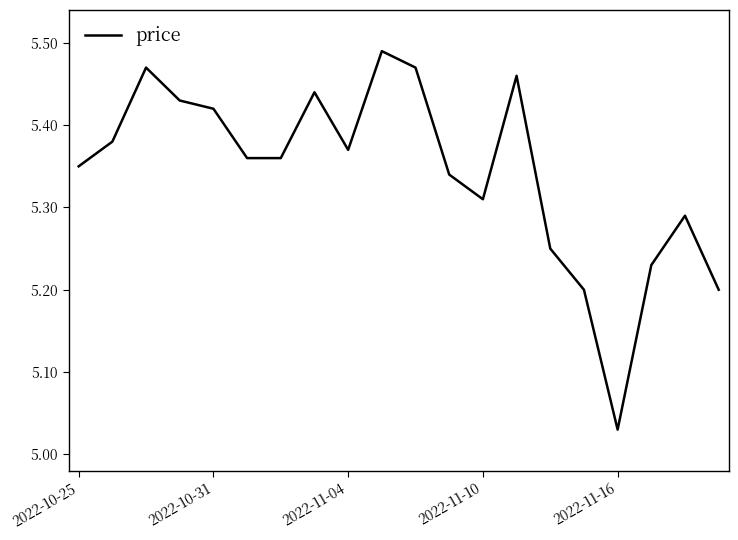

Is it true that the value at 2022-11-16 is 1.7?

False